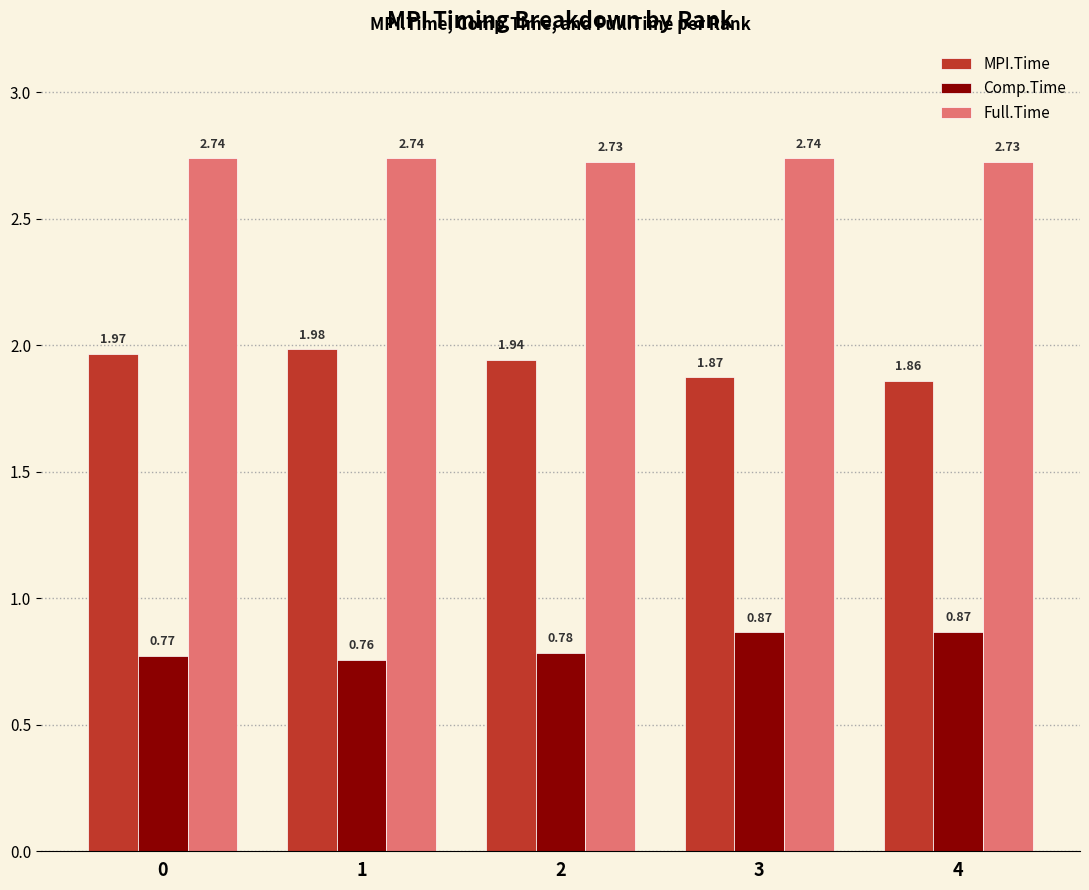

Which series has the widest spread of values?

MPI.Time